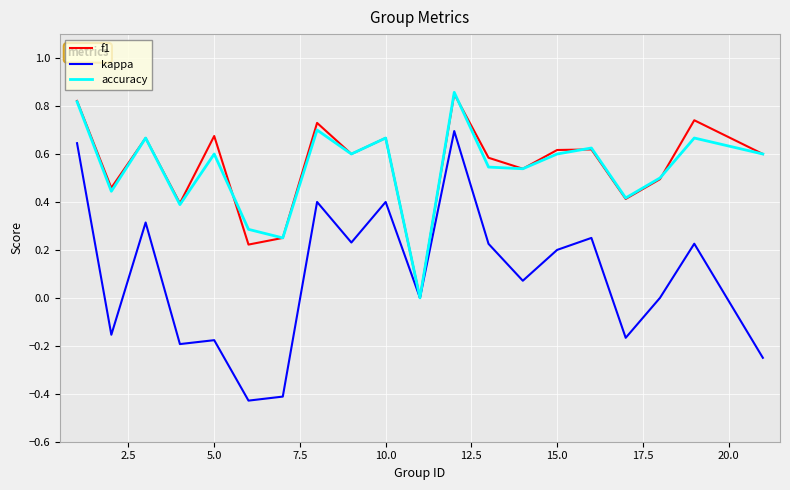

Which series has the largest range (max minus min)?

kappa